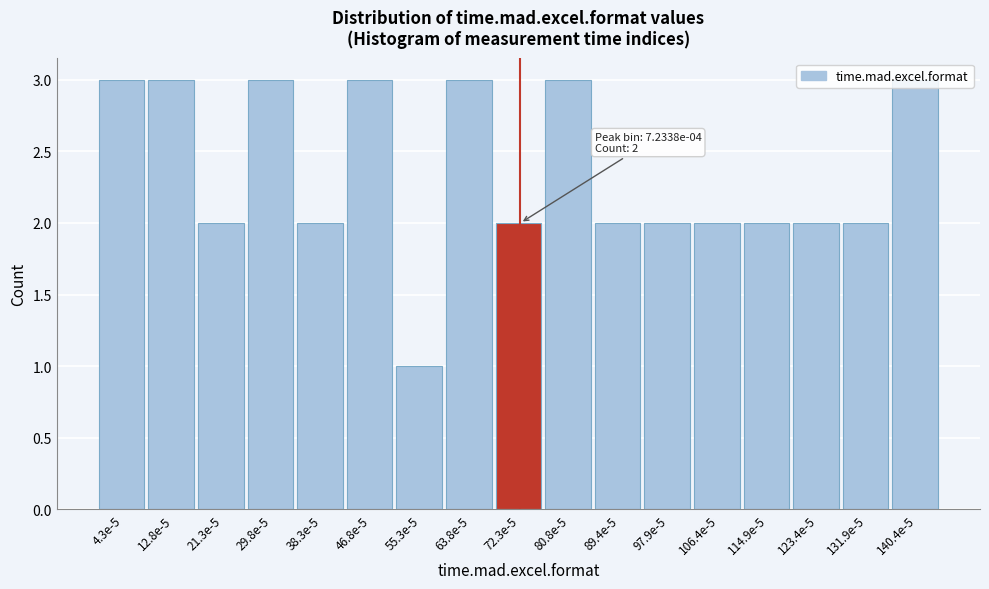

What is the maximum value shown in the chart?

3